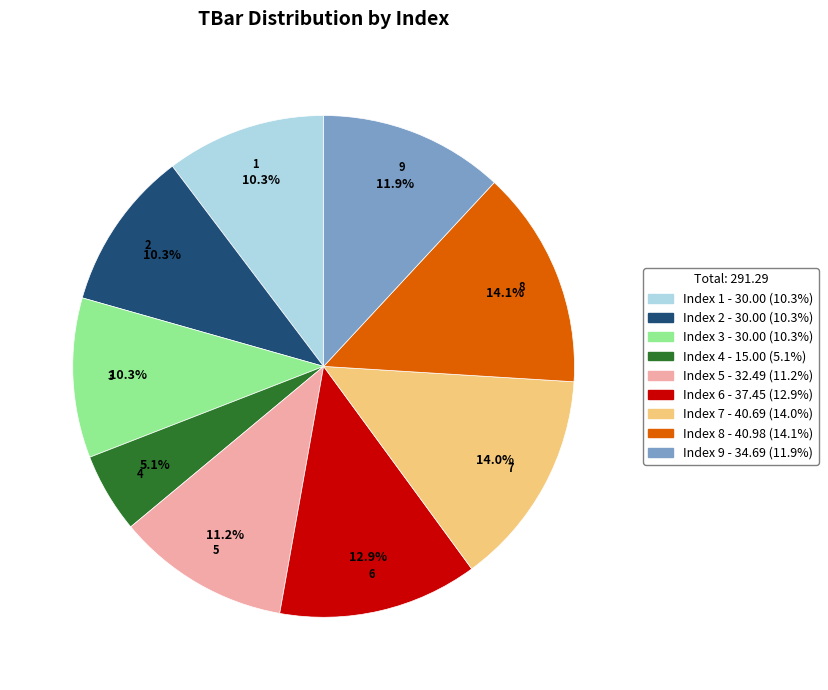

Is there a majority slice in this chart?

No